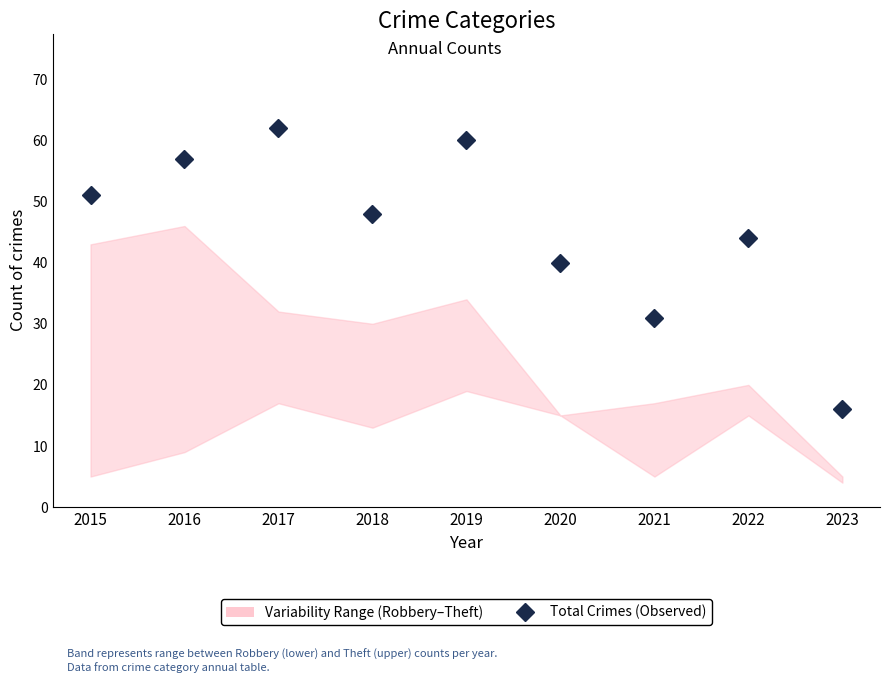

What is the average value?

45